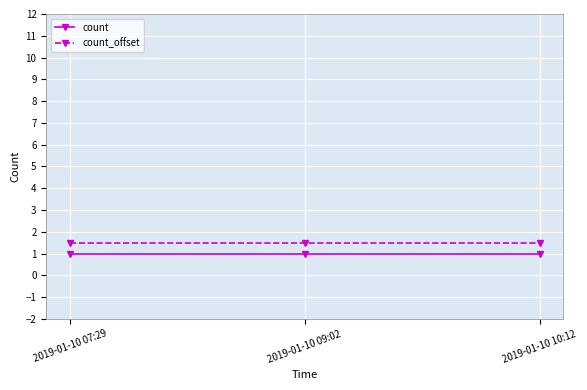

What are all the series names shown in the legend?

count, count_offset